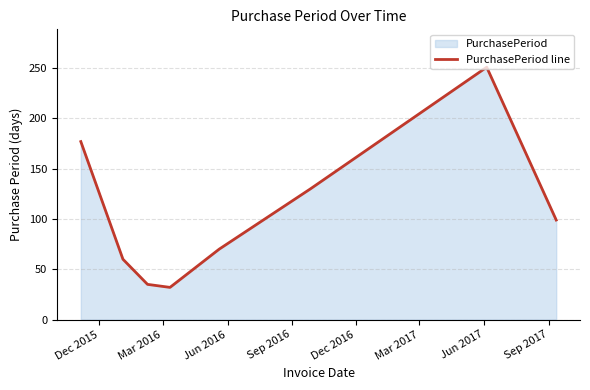

What is the maximum value shown in the chart?

251